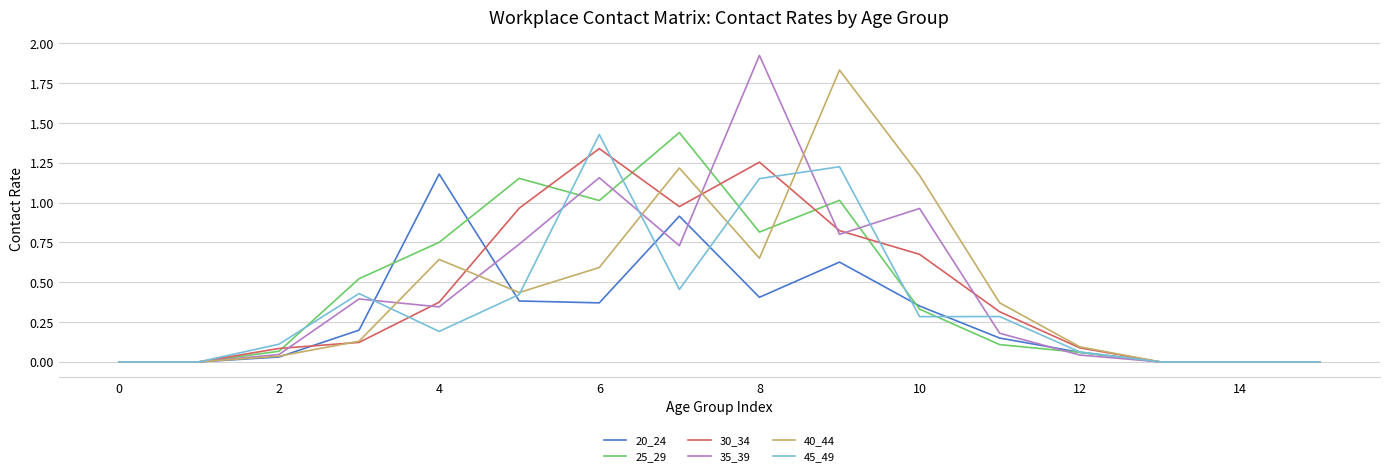

Which series has the widest spread of values?

35_39